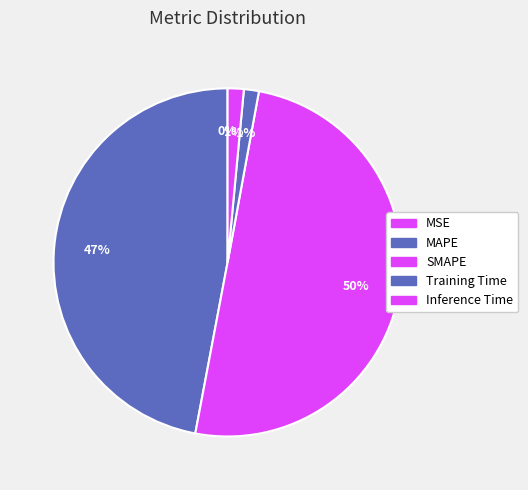

To the nearest percent, what is the average slice percentage?

20%